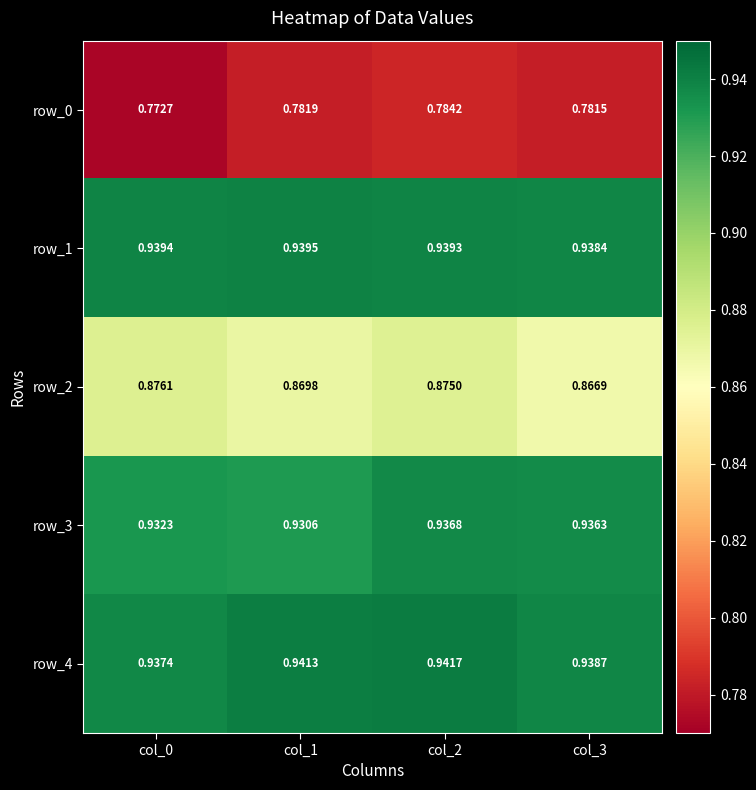

Is the value of row_3 at col_2 greater than the value of row_0 at col_2?

Yes